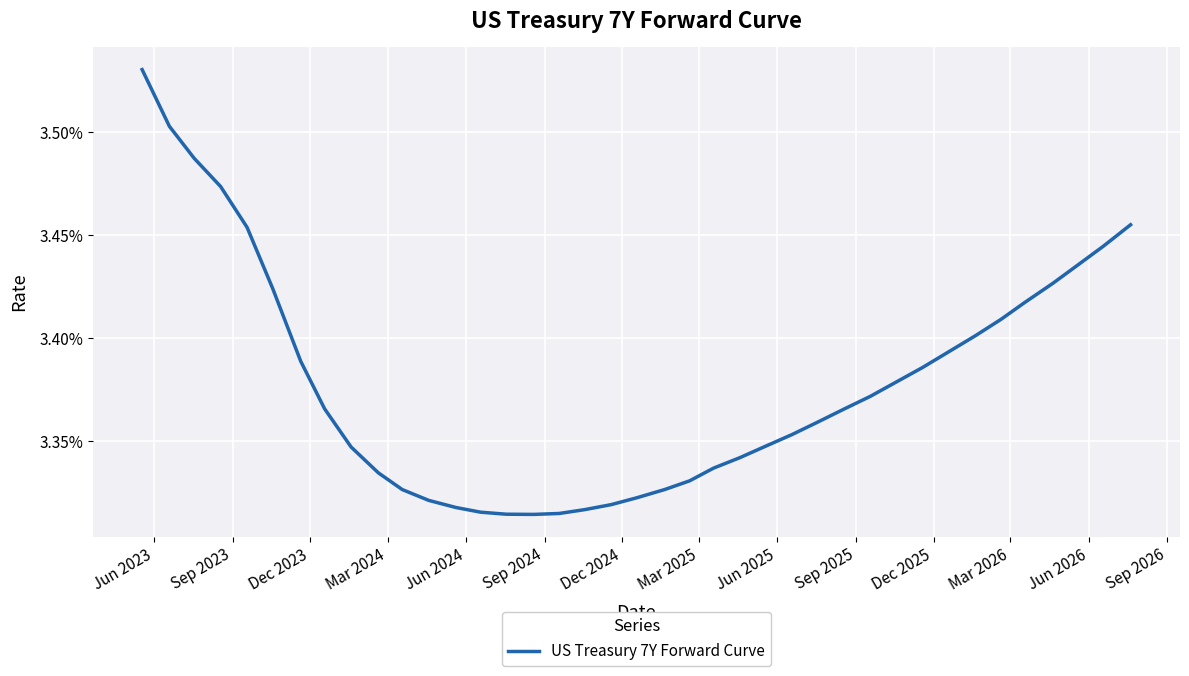

Is this an area chart (filled region under the line)?

No